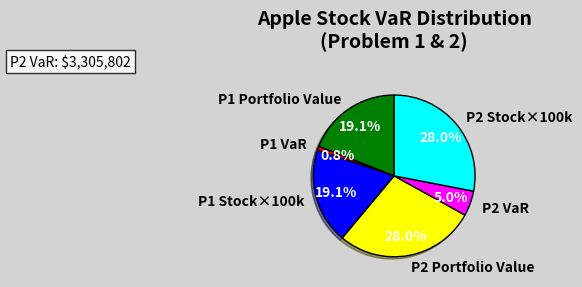

Is there a majority slice in this chart?

No